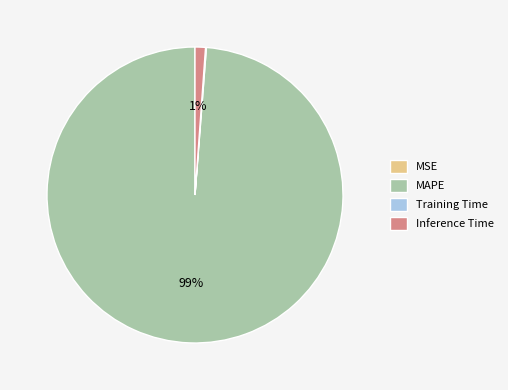

Which has a higher value, Inference Time or MAPE?

MAPE